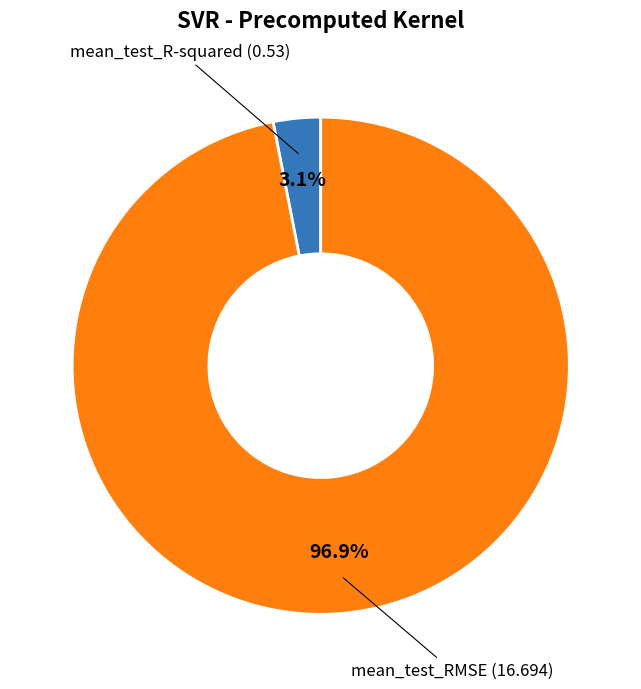

Count the number of slices in the pie.

2